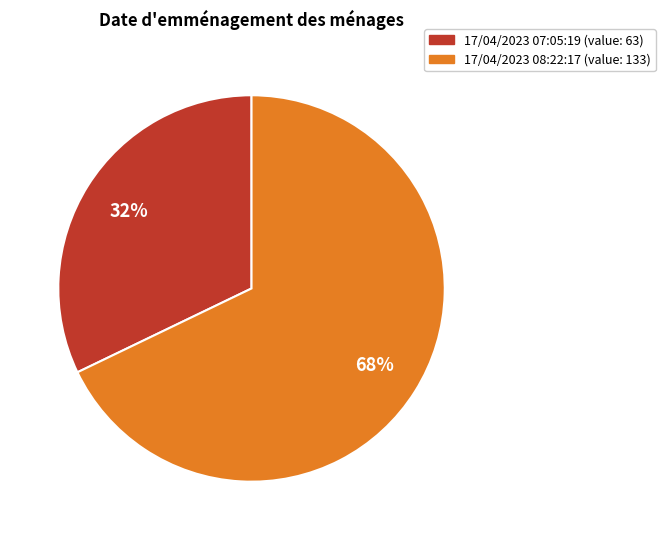

To the nearest percent, what is the difference between the 17/04/2023 07:05:19 and 17/04/2023 08:22:17 slice percentages?

36%